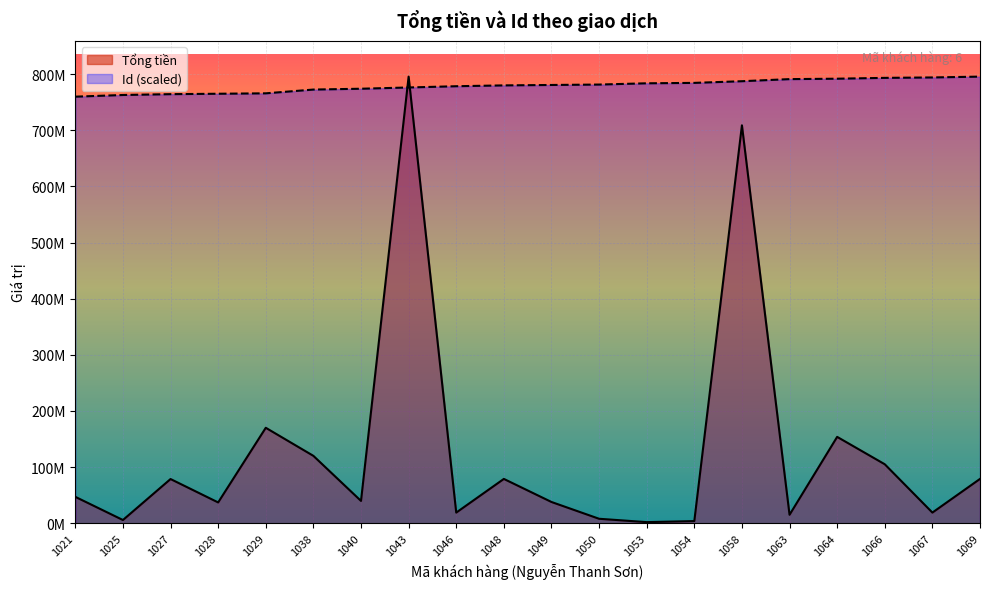

List the series in order of their peak value, highest first.

Tổng tiền, Id